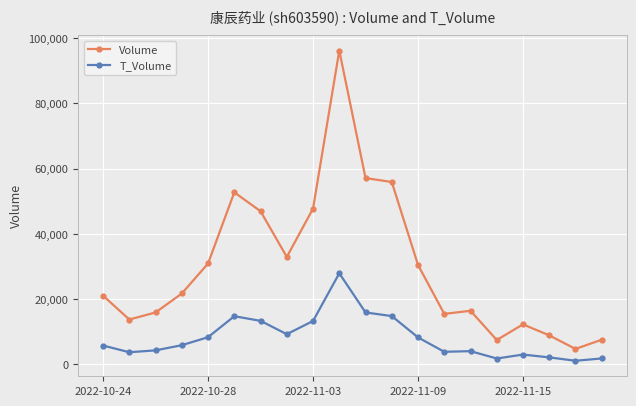

Rank the series by their average value, from lowest to highest.

T_Volume, Volume